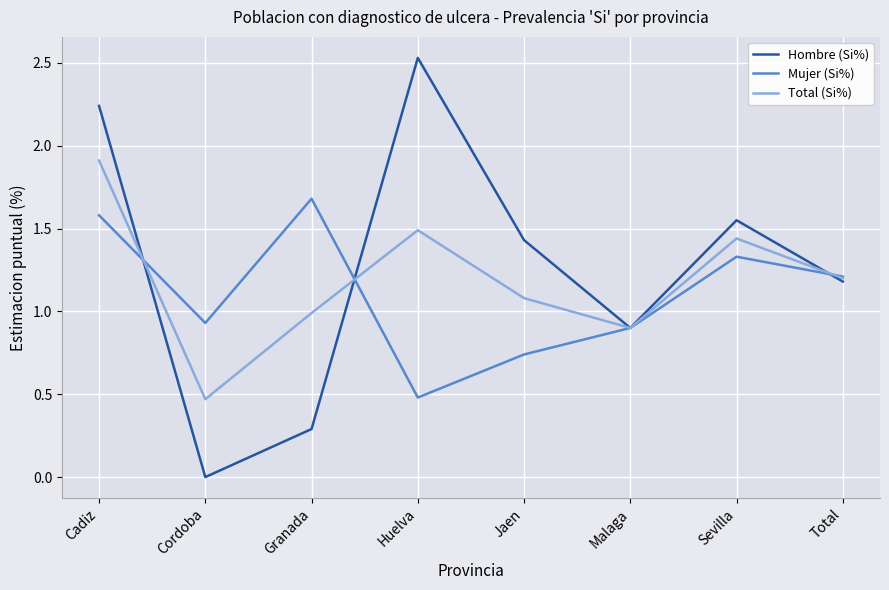

At Cordoba, list the series in order from smallest to largest.

Hombre (Si%), Total (Si%), Mujer (Si%)